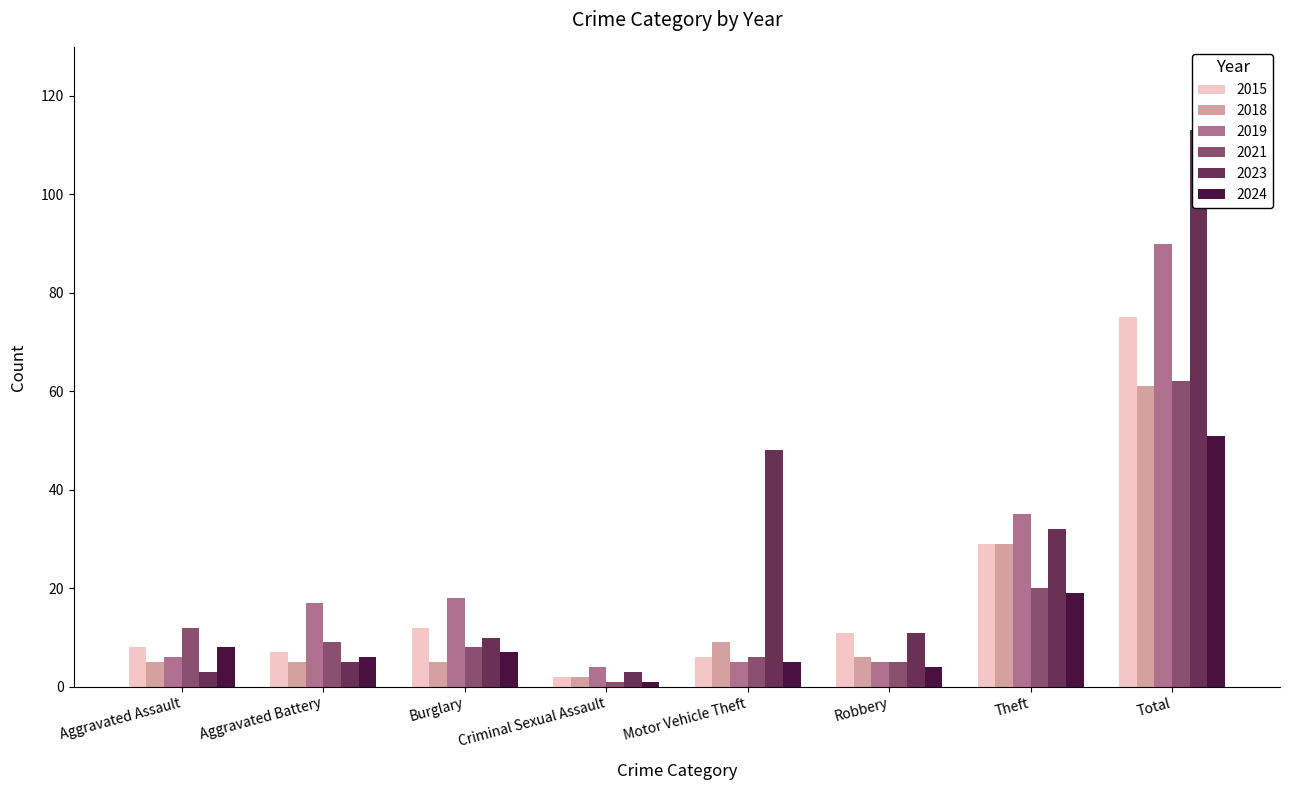

Rank the categories by 2023 value from highest to lowest.

Total, Motor Vehicle Theft, Theft, Robbery, Burglary, Aggravated Battery, Aggravated Assault, Criminal Sexual Assault